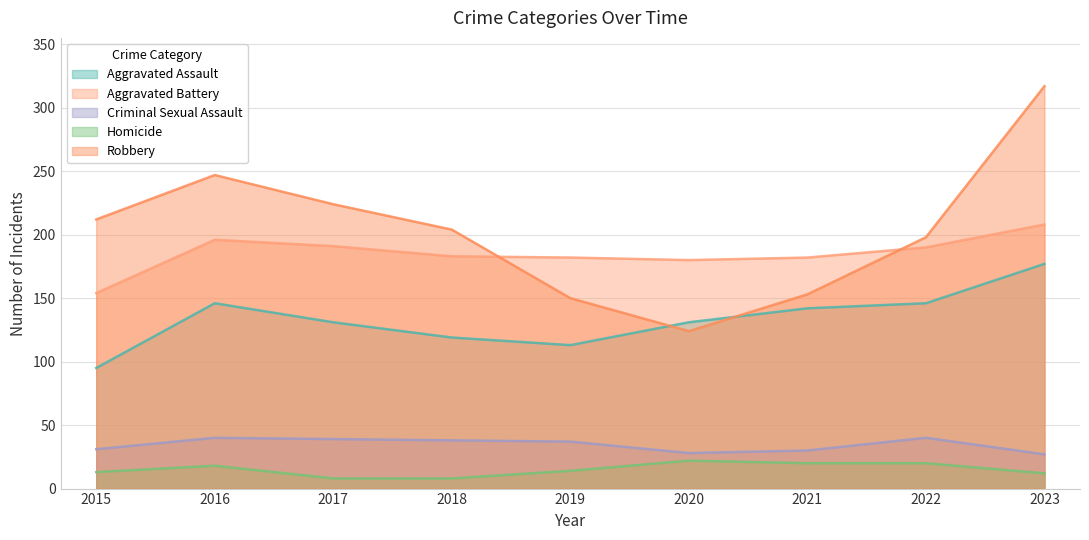

List the series in order of their peak value, lowest first.

Homicide, Criminal Sexual Assault, Aggravated Assault, Aggravated Battery, Robbery